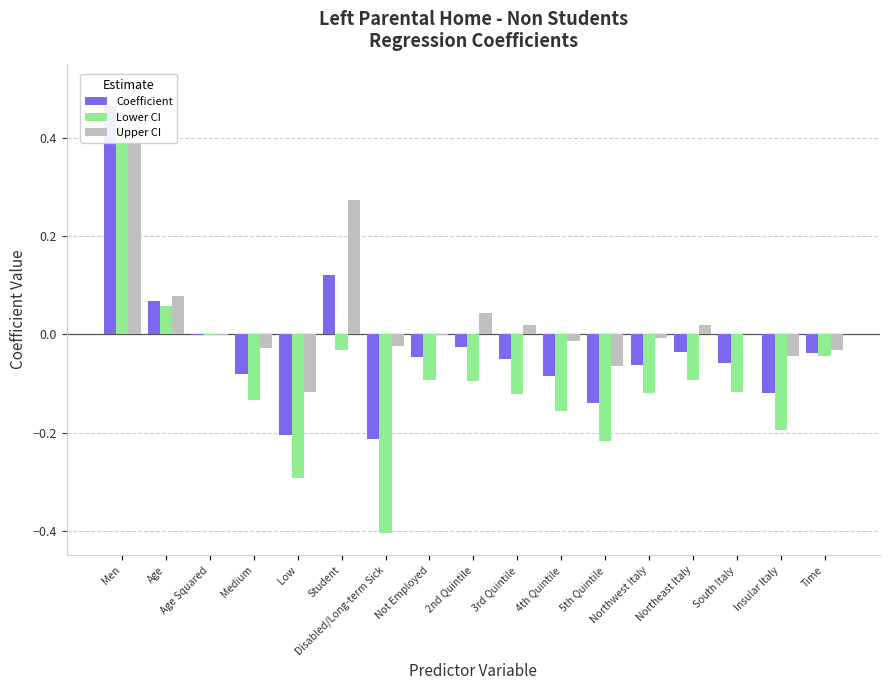

Are the bars grouped side by side (vs. stacked)?

Yes